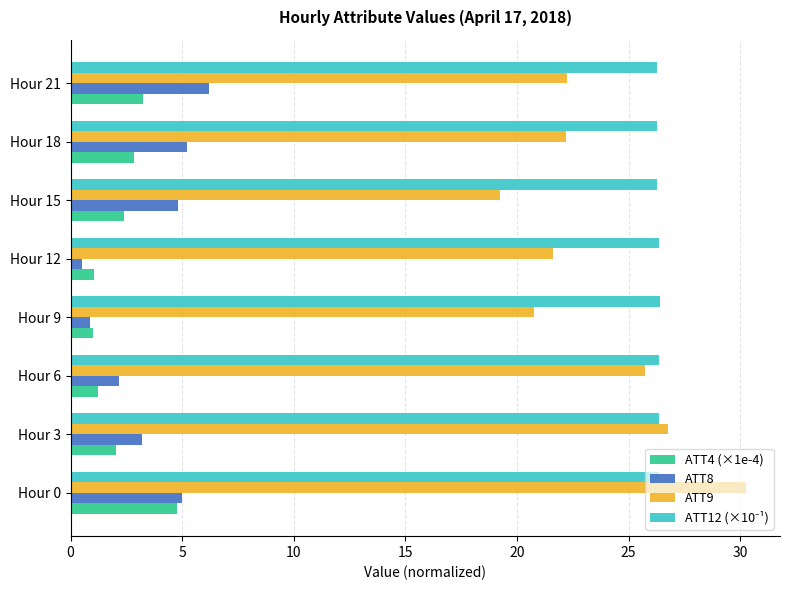

What is the difference between the ATT9 values at Hour 21 and Hour 15?

3.0